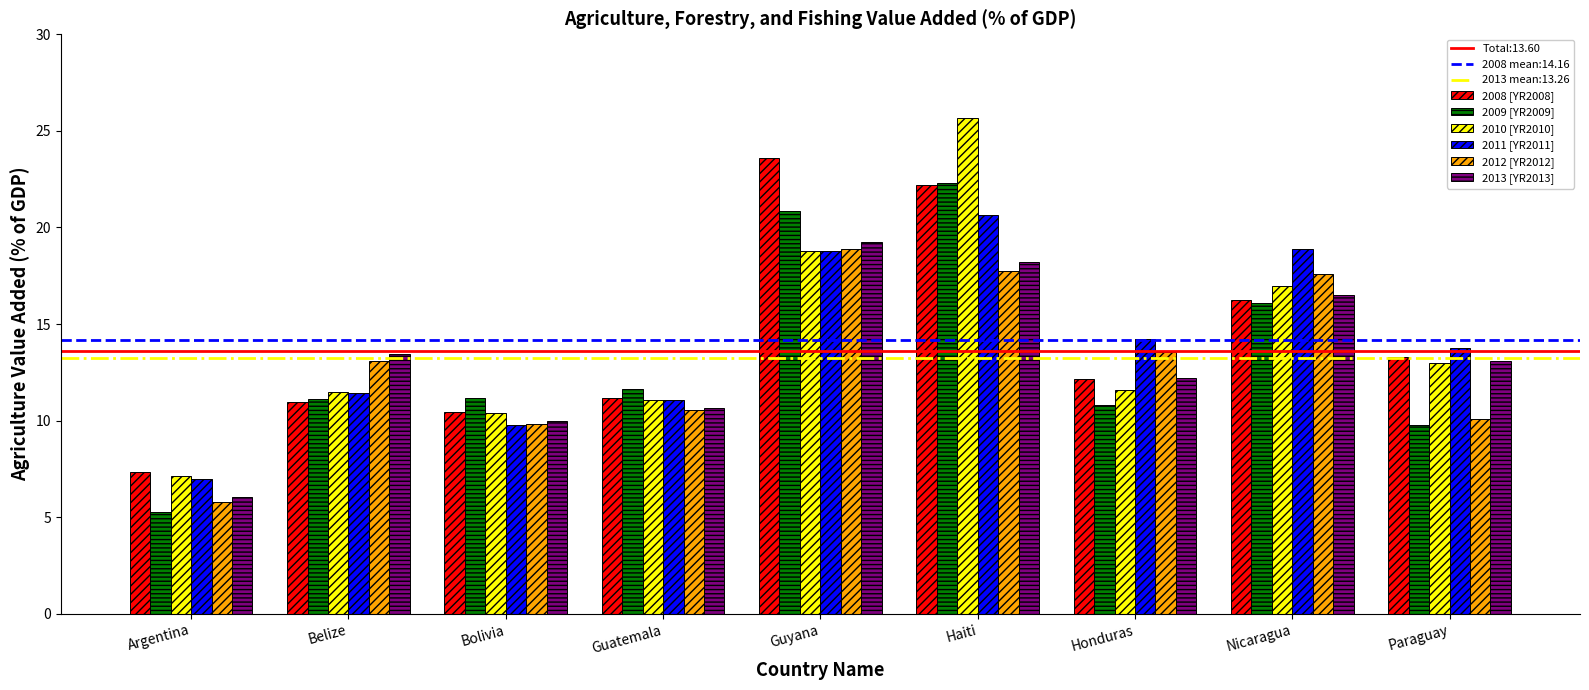

What is the difference between the maximum and second lowest values in the 2009 [YR2009] series?

12.5